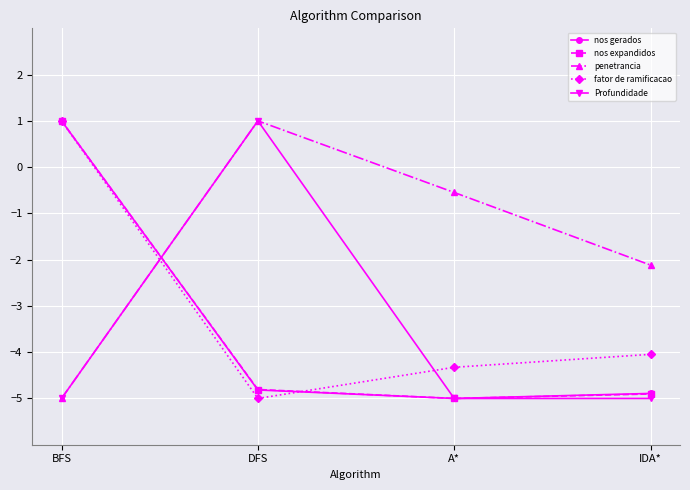

What is the maximum value for Profundidade?

1.0